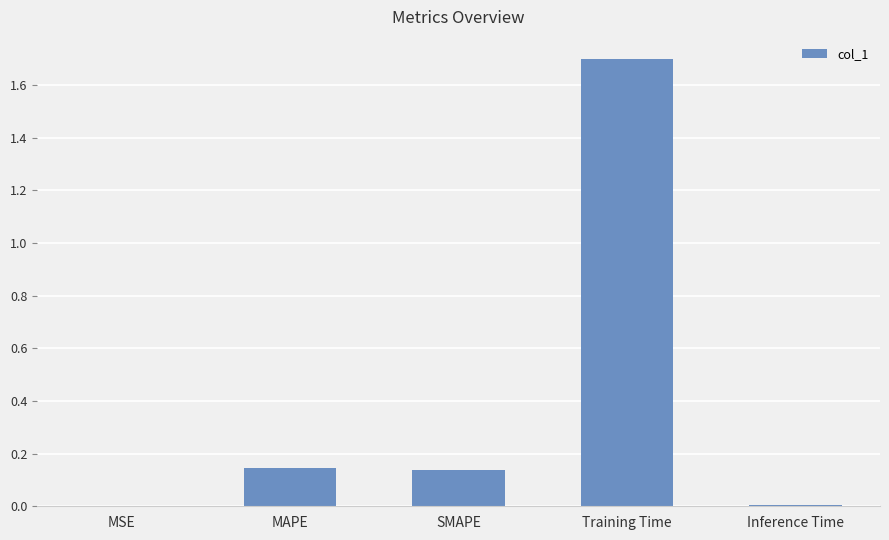

True or false: the data shows 1.1 at Training Time.

False